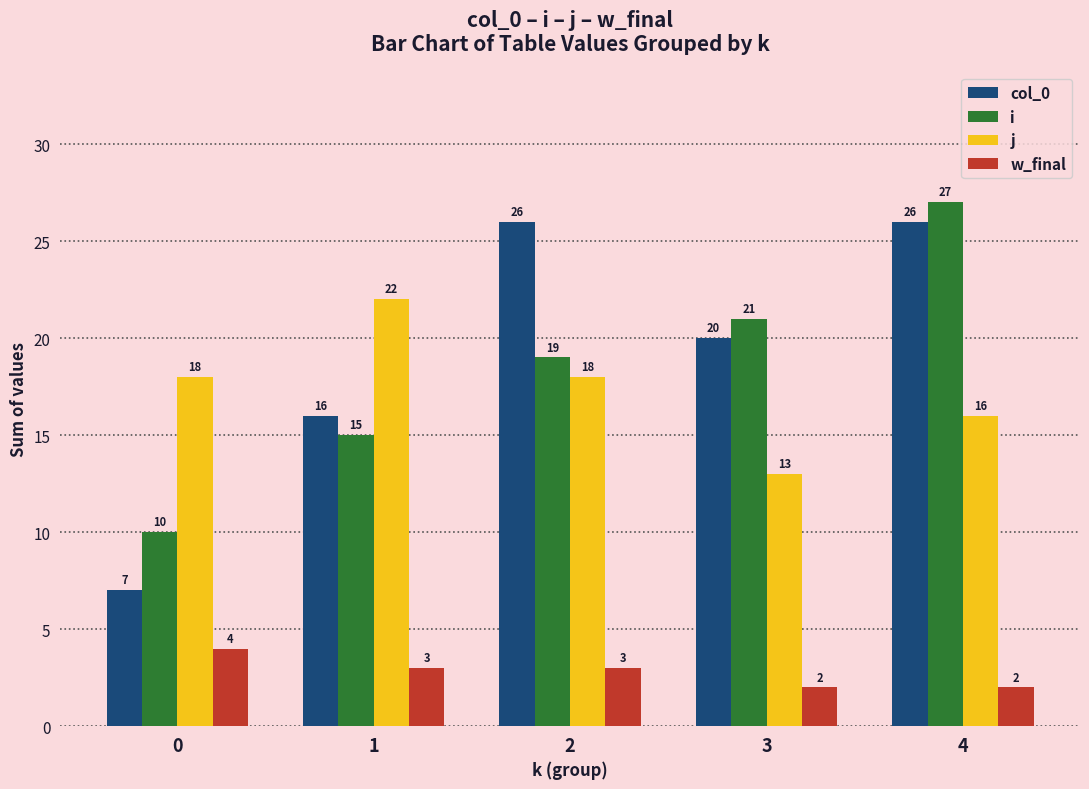

How many data points in w_final are less than 3?

2